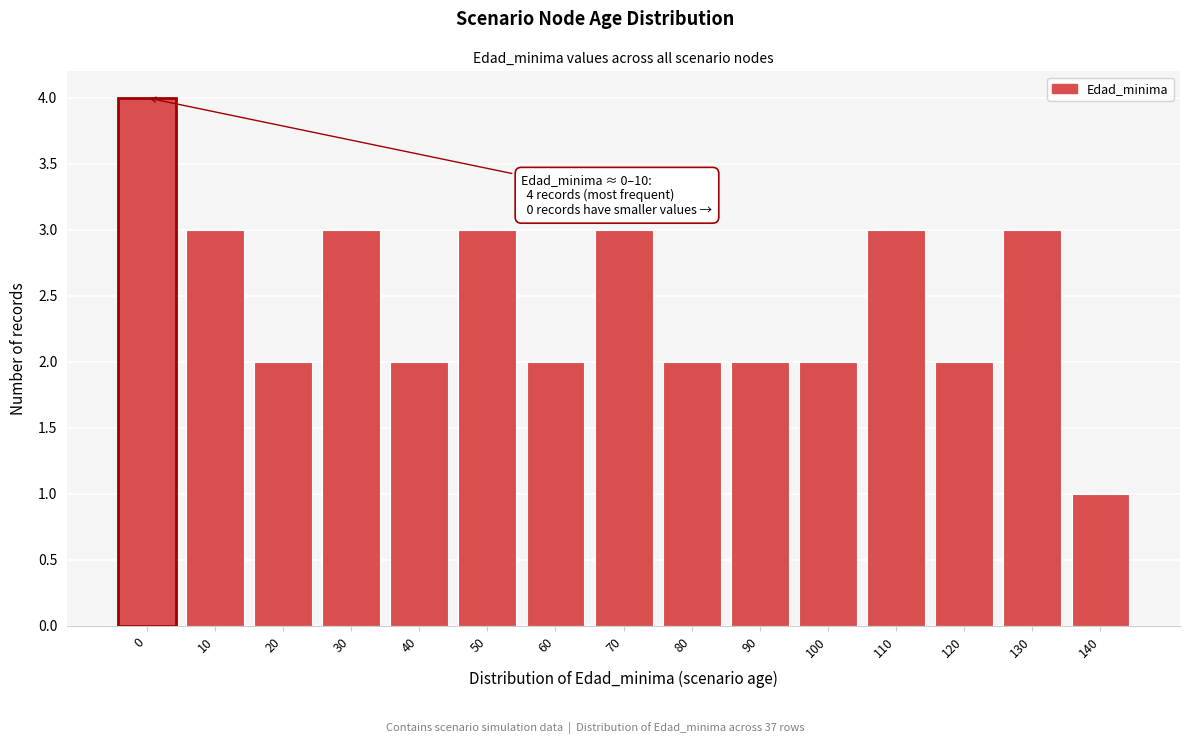

Reading right to left, what are all the values shown in this chart?

140=1	130=3	120=2	110=3	100=2	90=2	80=2	70=3	60=2	50=3	40=2	30=3	20=2	10=3	0=4